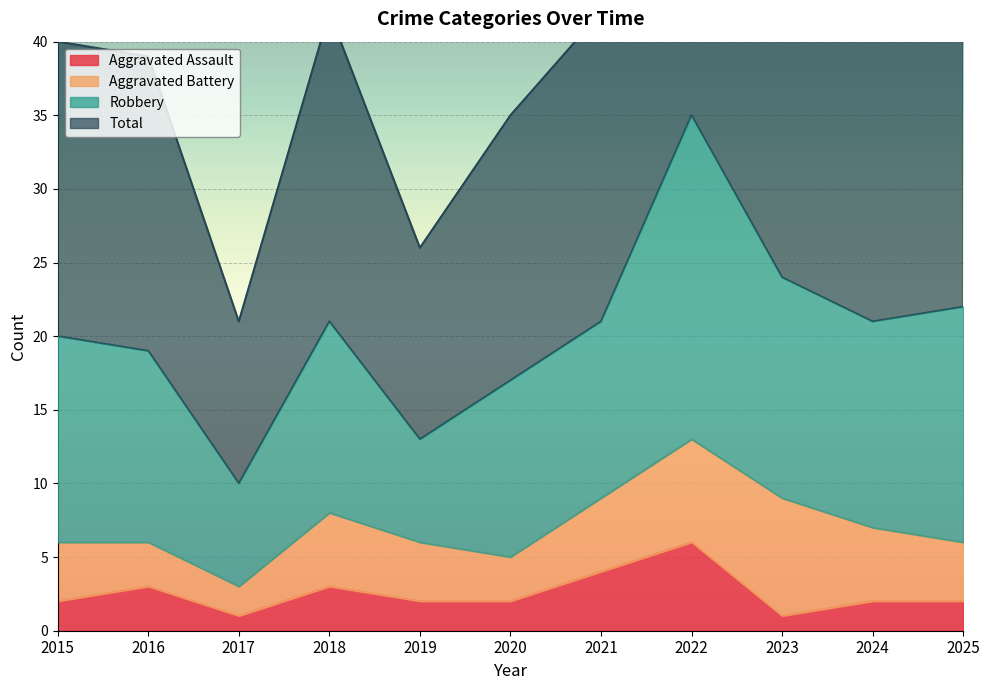

In Total, how many points are lower than both neighbors (excluding endpoints)?

3